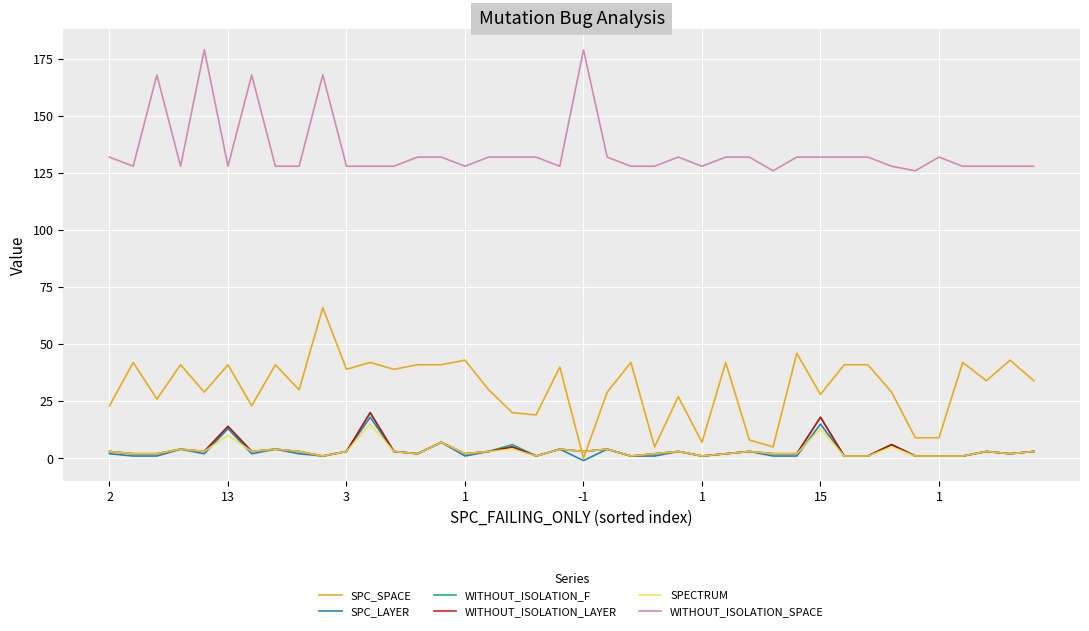

Which series has the largest total across all categories?

WITHOUT_ISOLATION_SPACE